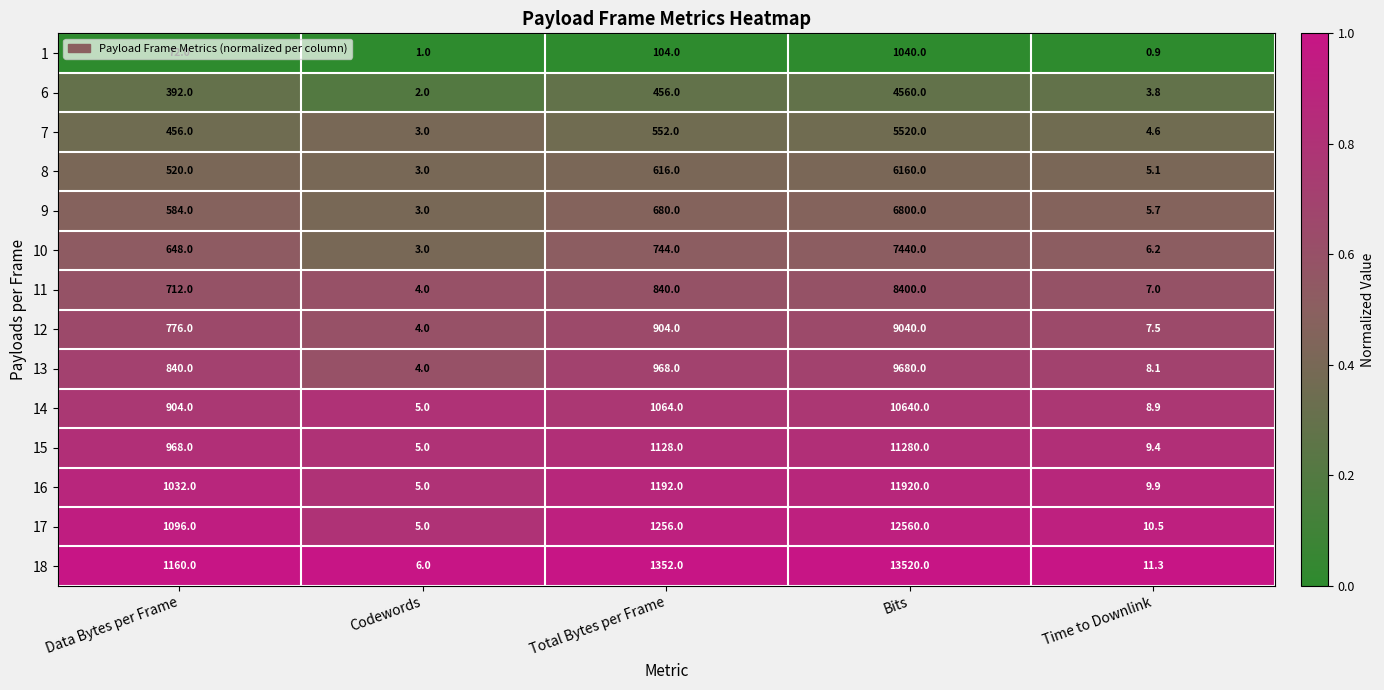

Rank the series at Total Bytes per Frame from lowest to highest value.

1, 6, 7, 8, 9, 10, 11, 12, 13, 14, 15, 16, 17, 18